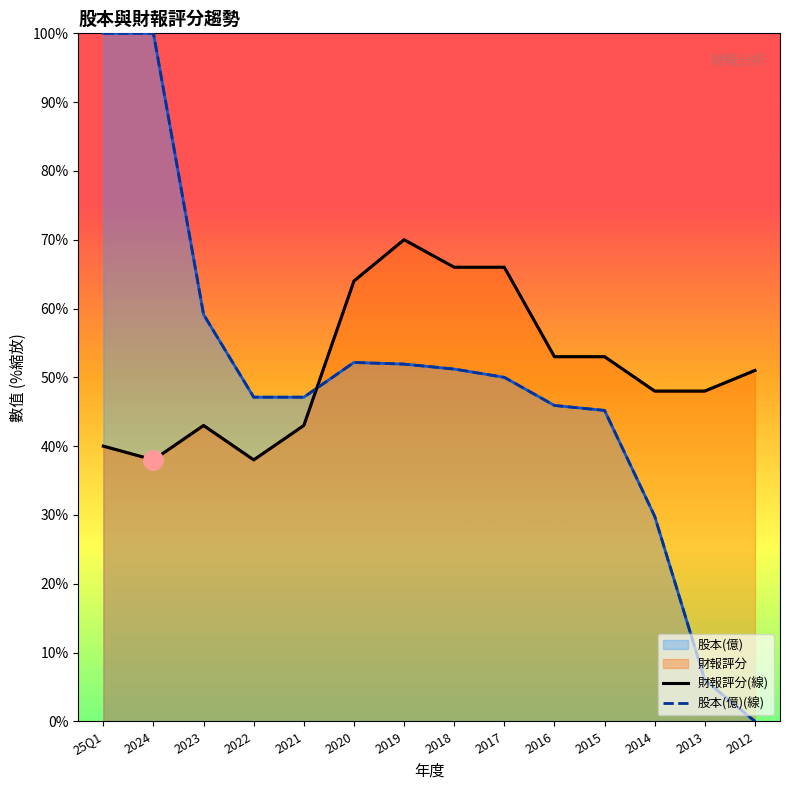

True or false: 財報評分(線) has more than 1 points higher than both neighbors.

True